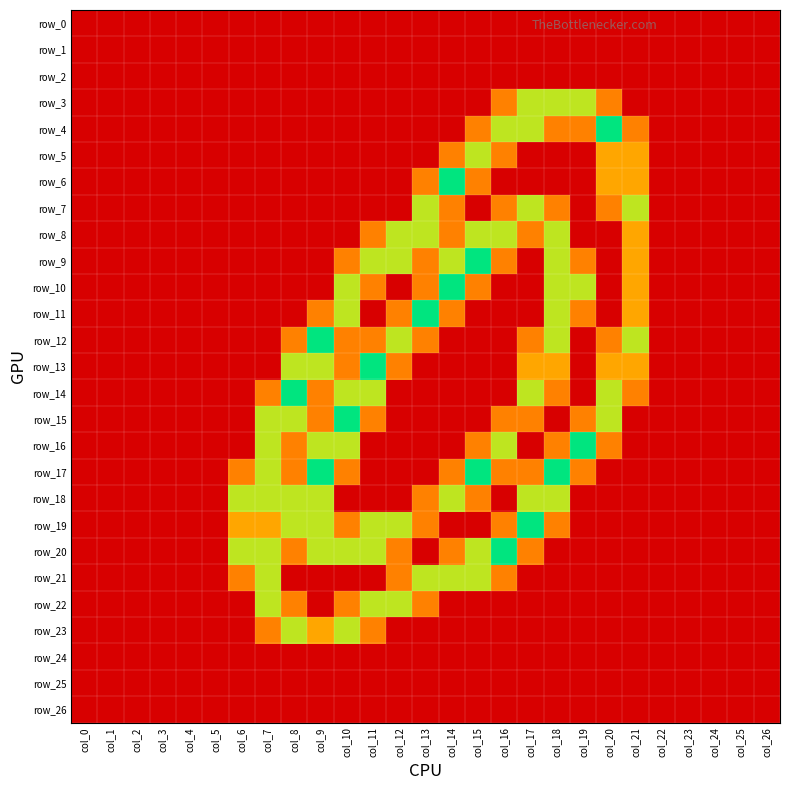

Reading left to right, what are all the values shown in this chart?

row_0: col_0=0.0	col_1=0.0	col_2=0.0	col_3=0.0	col_4=0.0	col_5=0.0	col_6=0.0	col_7=0.0	col_8=0.0	col_9=0.0	col_10=0.0	col_11=0.0	col_12=0.0	col_13=0.0	col_14=0.0	col_15=0.0	col_16=0.0	col_17=0.0	col_18=0.0	col_19=0.0	col_20=0.0	col_21=0.0	col_22=0.0	col_23=0.0	col_24=0.0	col_25=0.0	col_26=0.0
row_1: col_0=0.0	col_1=0.0	col_2=0.0	col_3=0.0	col_4=0.0	col_5=0.0	col_6=0.0	col_7=0.0	col_8=0.0	col_9=0.0	col_10=0.0	col_11=0.0	col_12=0.0	col_13=0.0	col_14=0.0	col_15=0.0	col_16=0.0	col_17=0.0	col_18=0.0	col_19=0.0	col_20=0.0	col_21=0.0	col_22=0.0	col_23=0.0	col_24=0.0	col_25=0.0	col_26=0.0
row_2: col_0=0.0	col_1=0.0	col_2=0.0	col_3=0.0	col_4=0.0	col_5=0.0	col_6=0.0	col_7=0.0	col_8=0.0	col_9=0.0	col_10=0.0	col_11=0.0	col_12=0.0	col_13=0.0	col_14=0.0	col_15=0.0	col_16=0.0	col_17=0.0	col_18=0.0	col_19=0.0	col_20=0.0	col_21=0.0	col_22=0.0	col_23=0.0	col_24=0.0	col_25=0.0	col_26=0.0
row_3: col_0=0.0	col_1=0.0	col_2=0.0	col_3=0.0	col_4=0.0	col_5=0.0	col_6=0.0	col_7=0.0	col_8=0.0	col_9=0.0	col_10=0.0	col_11=0.0	col_12=0.0	col_13=0.0	col_14=0.0	col_15=0.0	col_16=0.8	col_17=1.5	col_18=1.5	col_19=1.5	col_20=0.8	col_21=0.0	col_22=0.0	col_23=0.0	col_24=0.0	col_25=0.0	col_26=0.0
row_4: col_0=0.0	col_1=0.0	col_2=0.0	col_3=0.0	col_4=0.0	col_5=0.0	col_6=0.0	col_7=0.0	col_8=0.0	col_9=0.0	col_10=0.0	col_11=0.0	col_12=0.0	col_13=0.0	col_14=0.0	col_15=0.8	col_16=1.5	col_17=1.5	col_18=0.8	col_19=0.8	col_20=2.0	col_21=0.8	col_22=0.0	col_23=0.0	col_24=0.0	col_25=0.0	col_26=0.0
row_5: col_0=0.0	col_1=0.0	col_2=0.0	col_3=0.0	col_4=0.0	col_5=0.0	col_6=0.0	col_7=0.0	col_8=0.0	col_9=0.0	col_10=0.0	col_11=0.0	col_12=0.0	col_13=0.0	col_14=0.8	col_15=1.5	col_16=0.8	col_17=0.0	col_18=0.0	col_19=0.0	col_20=1.0	col_21=1.0	col_22=0.0	col_23=0.0	col_24=0.0	col_25=0.0	col_26=0.0
row_6: col_0=0.0	col_1=0.0	col_2=0.0	col_3=0.0	col_4=0.0	col_5=0.0	col_6=0.0	col_7=0.0	col_8=0.0	col_9=0.0	col_10=0.0	col_11=0.0	col_12=0.0	col_13=0.8	col_14=2.0	col_15=0.8	col_16=0.0	col_17=0.0	col_18=0.0	col_19=0.0	col_20=1.0	col_21=1.0	col_22=0.0	col_23=0.0	col_24=0.0	col_25=0.0	col_26=0.0
row_7: col_0=0.0	col_1=0.0	col_2=0.0	col_3=0.0	col_4=0.0	col_5=0.0	col_6=0.0	col_7=0.0	col_8=0.0	col_9=0.0	col_10=0.0	col_11=0.0	col_12=0.0	col_13=1.5	col_14=0.8	col_15=0.0	col_16=0.8	col_17=1.5	col_18=0.8	col_19=0.0	col_20=0.8	col_21=1.5	col_22=0.0	col_23=0.0	col_24=0.0	col_25=0.0	col_26=0.0
row_8: col_0=0.0	col_1=0.0	col_2=0.0	col_3=0.0	col_4=0.0	col_5=0.0	col_6=0.0	col_7=0.0	col_8=0.0	col_9=0.0	col_10=0.0	col_11=0.8	col_12=1.5	col_13=1.5	col_14=0.8	col_15=1.5	col_16=1.5	col_17=0.8	col_18=1.5	col_19=0.0	col_20=0.0	col_21=1.0	col_22=0.0	col_23=0.0	col_24=0.0	col_25=0.0	col_26=0.0
row_9: col_0=0.0	col_1=0.0	col_2=0.0	col_3=0.0	col_4=0.0	col_5=0.0	col_6=0.0	col_7=0.0	col_8=0.0	col_9=0.0	col_10=0.8	col_11=1.5	col_12=1.5	col_13=0.8	col_14=1.5	col_15=2.0	col_16=0.8	col_17=0.0	col_18=1.5	col_19=0.8	col_20=0.0	col_21=1.0	col_22=0.0	col_23=0.0	col_24=0.0	col_25=0.0	col_26=0.0
row_10: col_0=0.0	col_1=0.0	col_2=0.0	col_3=0.0	col_4=0.0	col_5=0.0	col_6=0.0	col_7=0.0	col_8=0.0	col_9=0.0	col_10=1.5	col_11=0.8	col_12=0.0	col_13=0.8	col_14=2.0	col_15=0.8	col_16=0.0	col_17=0.0	col_18=1.5	col_19=1.5	col_20=0.0	col_21=1.0	col_22=0.0	col_23=0.0	col_24=0.0	col_25=0.0	col_26=0.0
row_11: col_0=0.0	col_1=0.0	col_2=0.0	col_3=0.0	col_4=0.0	col_5=0.0	col_6=0.0	col_7=0.0	col_8=0.0	col_9=0.8	col_10=1.5	col_11=0.0	col_12=0.8	col_13=2.0	col_14=0.8	col_15=0.0	col_16=0.0	col_17=0.0	col_18=1.5	col_19=0.8	col_20=0.0	col_21=1.0	col_22=0.0	col_23=0.0	col_24=0.0	col_25=0.0	col_26=0.0
row_12: col_0=0.0	col_1=0.0	col_2=0.0	col_3=0.0	col_4=0.0	col_5=0.0	col_6=0.0	col_7=0.0	col_8=0.8	col_9=2.0	col_10=0.8	col_11=0.8	col_12=1.5	col_13=0.8	col_14=0.0	col_15=0.0	col_16=0.0	col_17=0.8	col_18=1.5	col_19=0.0	col_20=0.8	col_21=1.5	col_22=0.0	col_23=0.0	col_24=0.0	col_25=0.0	col_26=0.0
row_13: col_0=0.0	col_1=0.0	col_2=0.0	col_3=0.0	col_4=0.0	col_5=0.0	col_6=0.0	col_7=0.0	col_8=1.5	col_9=1.5	col_10=0.8	col_11=2.0	col_12=0.8	col_13=0.0	col_14=0.0	col_15=0.0	col_16=0.0	col_17=1.0	col_18=1.0	col_19=0.0	col_20=1.0	col_21=1.0	col_22=0.0	col_23=0.0	col_24=0.0	col_25=0.0	col_26=0.0
row_14: col_0=0.0	col_1=0.0	col_2=0.0	col_3=0.0	col_4=0.0	col_5=0.0	col_6=0.0	col_7=0.8	col_8=2.0	col_9=0.8	col_10=1.5	col_11=1.5	col_12=0.0	col_13=0.0	col_14=0.0	col_15=0.0	col_16=0.0	col_17=1.5	col_18=0.8	col_19=0.0	col_20=1.5	col_21=0.8	col_22=0.0	col_23=0.0	col_24=0.0	col_25=0.0	col_26=0.0
row_15: col_0=0.0	col_1=0.0	col_2=0.0	col_3=0.0	col_4=0.0	col_5=0.0	col_6=0.0	col_7=1.5	col_8=1.5	col_9=0.8	col_10=2.0	col_11=0.8	col_12=0.0	col_13=0.0	col_14=0.0	col_15=0.0	col_16=0.8	col_17=0.8	col_18=0.0	col_19=0.8	col_20=1.5	col_21=0.0	col_22=0.0	col_23=0.0	col_24=0.0	col_25=0.0	col_26=0.0
row_16: col_0=0.0	col_1=0.0	col_2=0.0	col_3=0.0	col_4=0.0	col_5=0.0	col_6=0.0	col_7=1.5	col_8=0.8	col_9=1.5	col_10=1.5	col_11=0.0	col_12=0.0	col_13=0.0	col_14=0.0	col_15=0.8	col_16=1.5	col_17=0.0	col_18=0.8	col_19=2.0	col_20=0.8	col_21=0.0	col_22=0.0	col_23=0.0	col_24=0.0	col_25=0.0	col_26=0.0
row_17: col_0=0.0	col_1=0.0	col_2=0.0	col_3=0.0	col_4=0.0	col_5=0.0	col_6=0.8	col_7=1.5	col_8=0.8	col_9=2.0	col_10=0.8	col_11=0.0	col_12=0.0	col_13=0.0	col_14=0.8	col_15=2.0	col_16=0.8	col_17=0.8	col_18=2.0	col_19=0.8	col_20=0.0	col_21=0.0	col_22=0.0	col_23=0.0	col_24=0.0	col_25=0.0	col_26=0.0
row_18: col_0=0.0	col_1=0.0	col_2=0.0	col_3=0.0	col_4=0.0	col_5=0.0	col_6=1.5	col_7=1.5	col_8=1.5	col_9=1.5	col_10=0.0	col_11=0.0	col_12=0.0	col_13=0.8	col_14=1.5	col_15=0.8	col_16=0.0	col_17=1.5	col_18=1.5	col_19=0.0	col_20=0.0	col_21=0.0	col_22=0.0	col_23=0.0	col_24=0.0	col_25=0.0	col_26=0.0
row_19: col_0=0.0	col_1=0.0	col_2=0.0	col_3=0.0	col_4=0.0	col_5=0.0	col_6=1.0	col_7=1.0	col_8=1.5	col_9=1.5	col_10=0.8	col_11=1.5	col_12=1.5	col_13=0.8	col_14=0.0	col_15=0.0	col_16=0.8	col_17=2.0	col_18=0.8	col_19=0.0	col_20=0.0	col_21=0.0	col_22=0.0	col_23=0.0	col_24=0.0	col_25=0.0	col_26=0.0
row_20: col_0=0.0	col_1=0.0	col_2=0.0	col_3=0.0	col_4=0.0	col_5=0.0	col_6=1.5	col_7=1.5	col_8=0.8	col_9=1.5	col_10=1.5	col_11=1.5	col_12=0.8	col_13=0.0	col_14=0.8	col_15=1.5	col_16=2.0	col_17=0.8	col_18=0.0	col_19=0.0	col_20=0.0	col_21=0.0	col_22=0.0	col_23=0.0	col_24=0.0	col_25=0.0	col_26=0.0
row_21: col_0=0.0	col_1=0.0	col_2=0.0	col_3=0.0	col_4=0.0	col_5=0.0	col_6=0.8	col_7=1.5	col_8=0.0	col_9=0.0	col_10=0.0	col_11=0.0	col_12=0.8	col_13=1.5	col_14=1.5	col_15=1.5	col_16=0.8	col_17=0.0	col_18=0.0	col_19=0.0	col_20=0.0	col_21=0.0	col_22=0.0	col_23=0.0	col_24=0.0	col_25=0.0	col_26=0.0
row_22: col_0=0.0	col_1=0.0	col_2=0.0	col_3=0.0	col_4=0.0	col_5=0.0	col_6=0.0	col_7=1.5	col_8=0.8	col_9=0.0	col_10=0.8	col_11=1.5	col_12=1.5	col_13=0.8	col_14=0.0	col_15=0.0	col_16=0.0	col_17=0.0	col_18=0.0	col_19=0.0	col_20=0.0	col_21=0.0	col_22=0.0	col_23=0.0	col_24=0.0	col_25=0.0	col_26=0.0
row_23: col_0=0.0	col_1=0.0	col_2=0.0	col_3=0.0	col_4=0.0	col_5=0.0	col_6=0.0	col_7=0.8	col_8=1.5	col_9=1.0	col_10=1.5	col_11=0.8	col_12=0.0	col_13=0.0	col_14=0.0	col_15=0.0	col_16=0.0	col_17=0.0	col_18=0.0	col_19=0.0	col_20=0.0	col_21=0.0	col_22=0.0	col_23=0.0	col_24=0.0	col_25=0.0	col_26=0.0
row_24: col_0=0.0	col_1=0.0	col_2=0.0	col_3=0.0	col_4=0.0	col_5=0.0	col_6=0.0	col_7=0.0	col_8=0.0	col_9=0.0	col_10=0.0	col_11=0.0	col_12=0.0	col_13=0.0	col_14=0.0	col_15=0.0	col_16=0.0	col_17=0.0	col_18=0.0	col_19=0.0	col_20=0.0	col_21=0.0	col_22=0.0	col_23=0.0	col_24=0.0	col_25=0.0	col_26=0.0
row_25: col_0=0.0	col_1=0.0	col_2=0.0	col_3=0.0	col_4=0.0	col_5=0.0	col_6=0.0	col_7=0.0	col_8=0.0	col_9=0.0	col_10=0.0	col_11=0.0	col_12=0.0	col_13=0.0	col_14=0.0	col_15=0.0	col_16=0.0	col_17=0.0	col_18=0.0	col_19=0.0	col_20=0.0	col_21=0.0	col_22=0.0	col_23=0.0	col_24=0.0	col_25=0.0	col_26=0.0
row_26: col_0=0.0	col_1=0.0	col_2=0.0	col_3=0.0	col_4=0.0	col_5=0.0	col_6=0.0	col_7=0.0	col_8=0.0	col_9=0.0	col_10=0.0	col_11=0.0	col_12=0.0	col_13=0.0	col_14=0.0	col_15=0.0	col_16=0.0	col_17=0.0	col_18=0.0	col_19=0.0	col_20=0.0	col_21=0.0	col_22=0.0	col_23=0.0	col_24=0.0	col_25=0.0	col_26=0.0